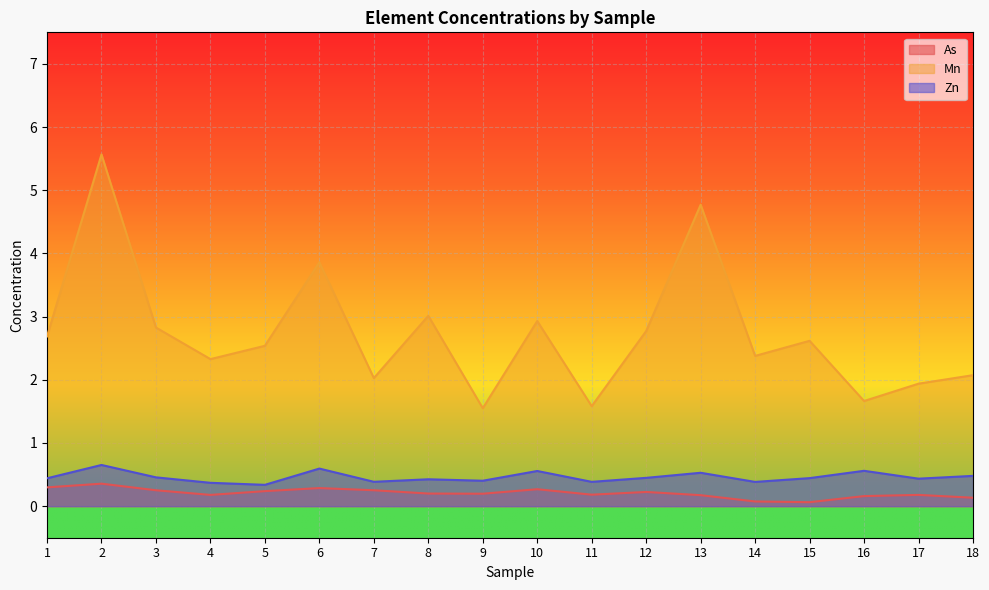

At 16, list the series in order from largest to smallest.

Mn, Zn, As